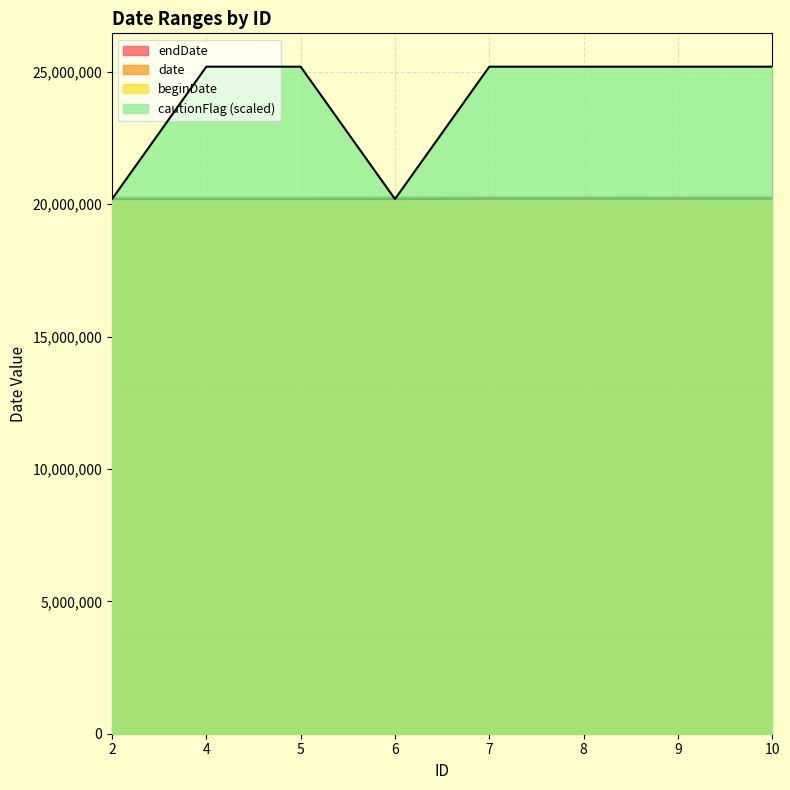

Reading left to right, transcribe all the data shown in this chart.

endDate: 2=20190506	4=20190816	5=20190911	6=20200107	7=20200531	8=20200507	9=20200908	10=20210103
date: 2=20190315	4=20190813	5=20190901	6=20191202	7=20200427	8=20200427	9=20200904	10=20201230
beginDate: 2=20190315	4=20190813	5=20190901	6=20191202	7=20200427	8=20200427	9=20200904	10=20201230
cautionFlag: 2=20190000	4=25190000	5=25190000	6=20190000	7=25190000	8=25190000	9=25190000	10=25190000